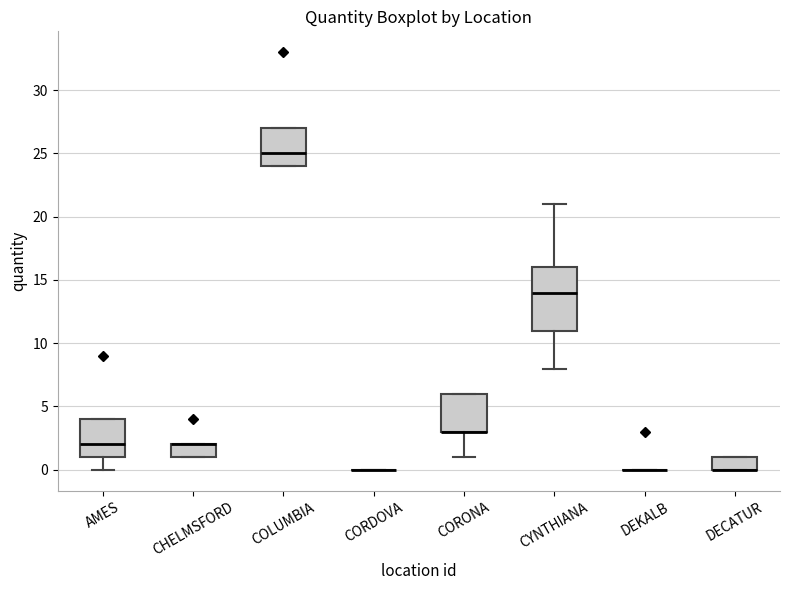

Where is the lower edge of the box for CHELMSFORD on the y-axis? The values are not printed on the chart, so give them approximately, as read against the axis.

1